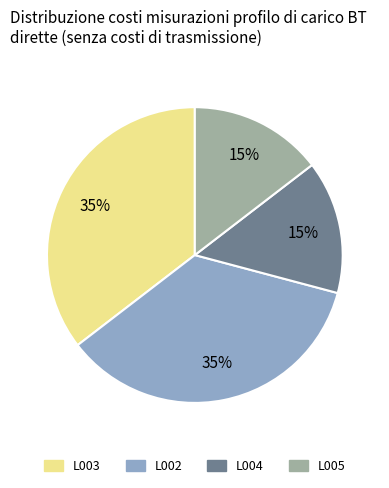

How many slices are in this pie chart?

4